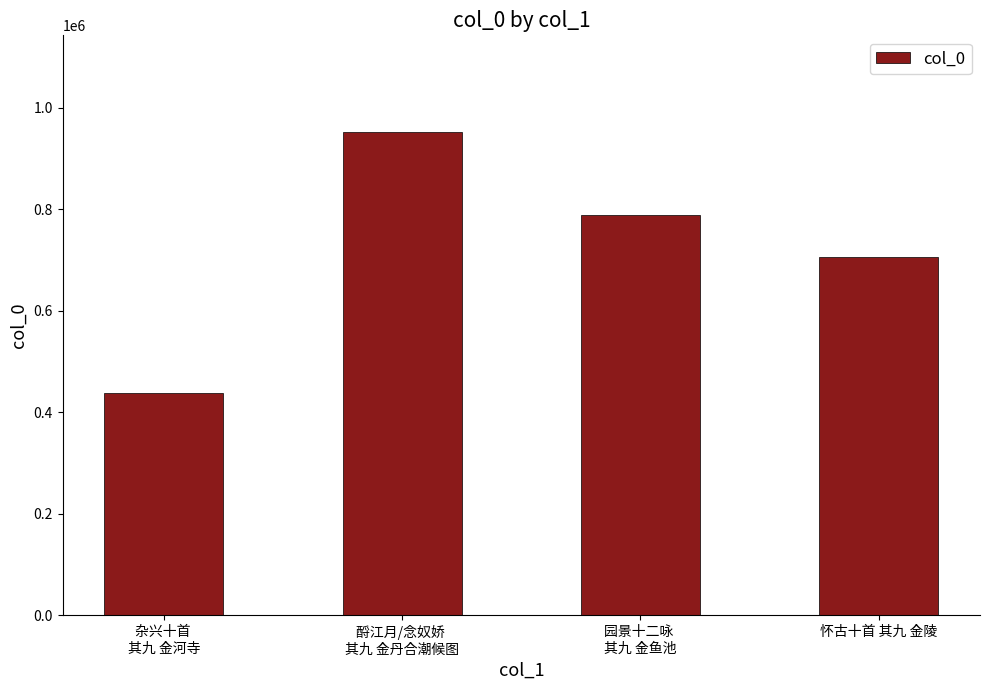

What is the label of the 4th bar from the right?

杂兴十首 
其九 金河寺